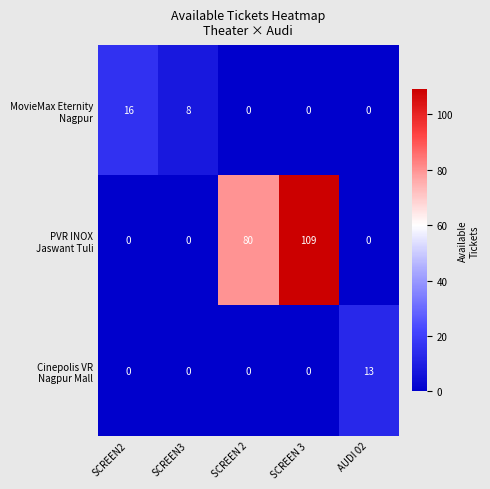

What is the total value across all series at SCREEN 3?

109